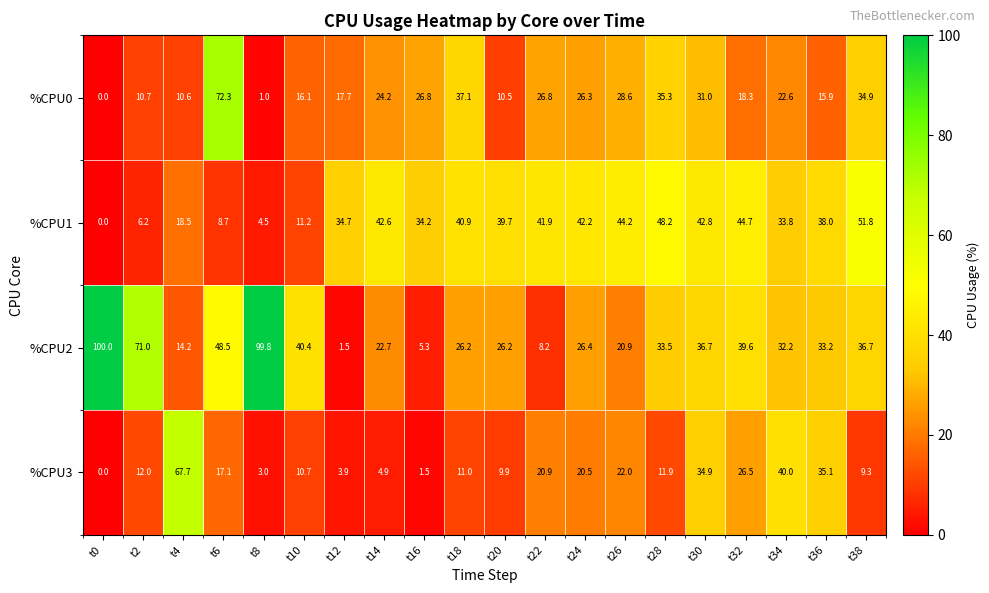

What is the approximate value of %CPU1 at t10?

11.2